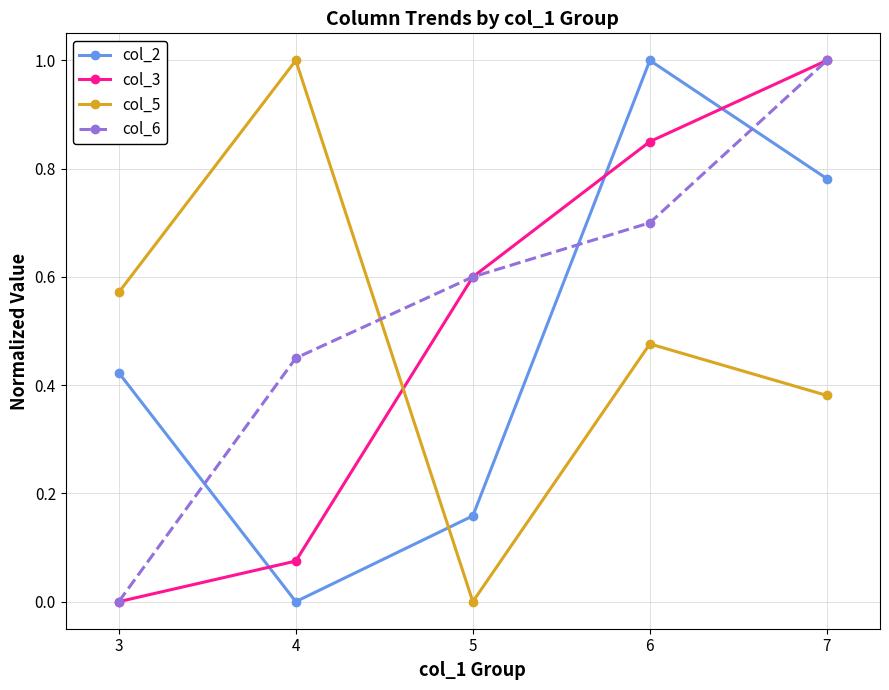

Which series changed the most between 4 and 5?

col_5